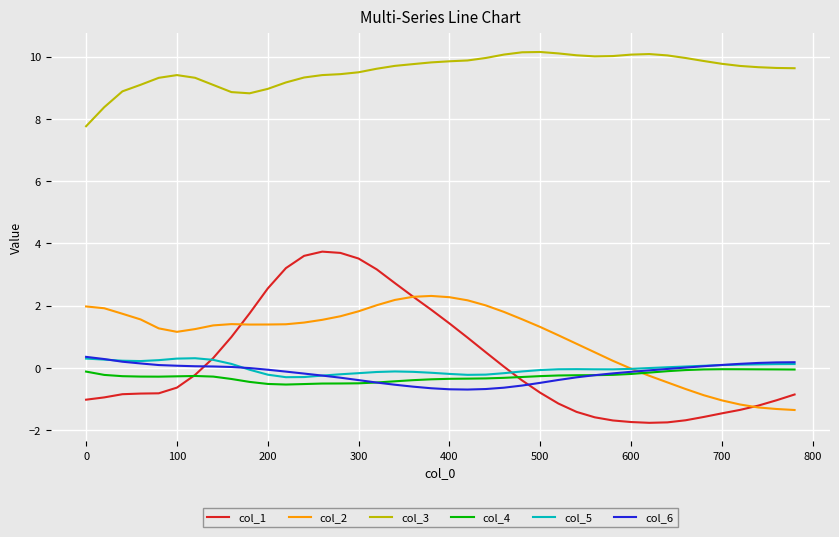

Which series has the largest total across all categories?

col_3